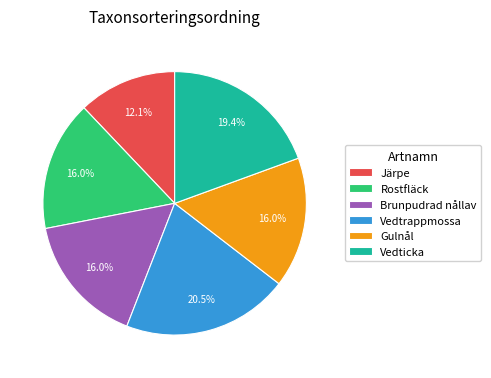

Which category has the smallest portion of the pie?

Järpe